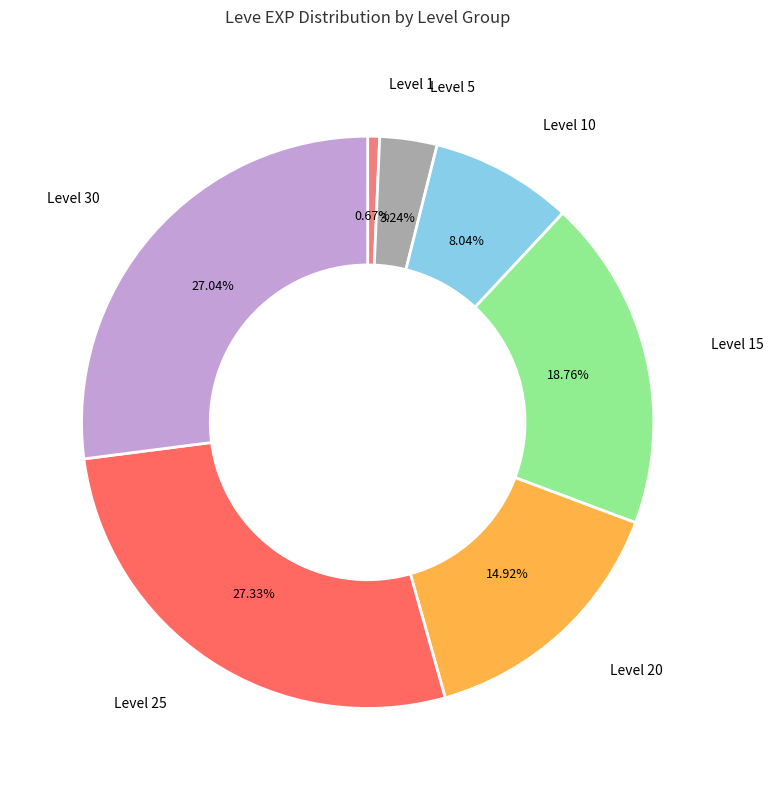

Is there any slice that represents more than half of the pie?

No